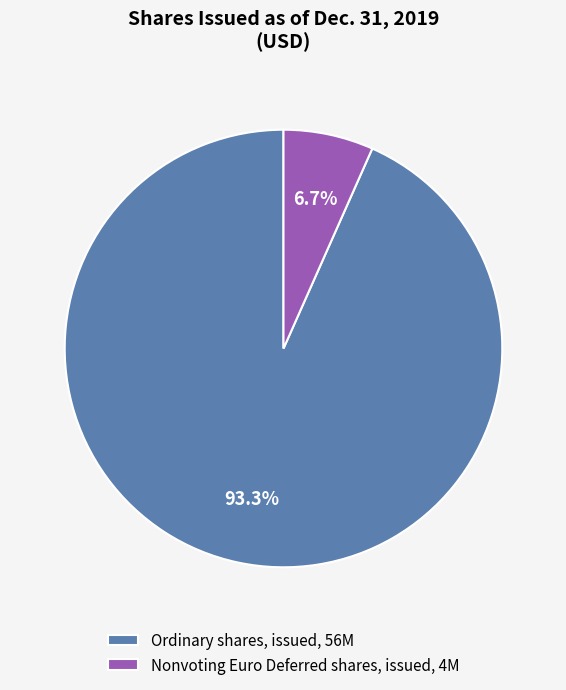

Which slice represents more than half of the pie?

Ordinary shares, issued